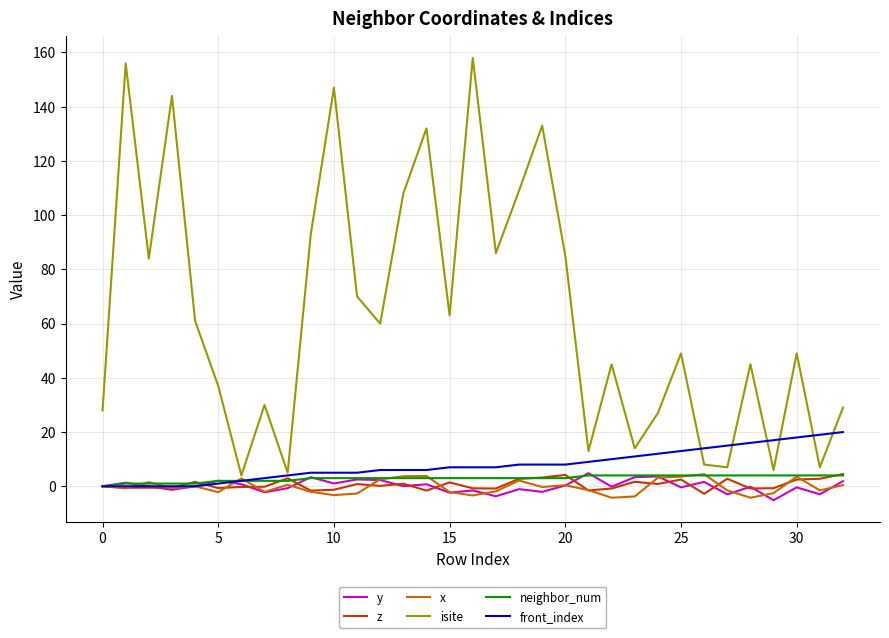

Which series has the largest range (max minus min)?

isite